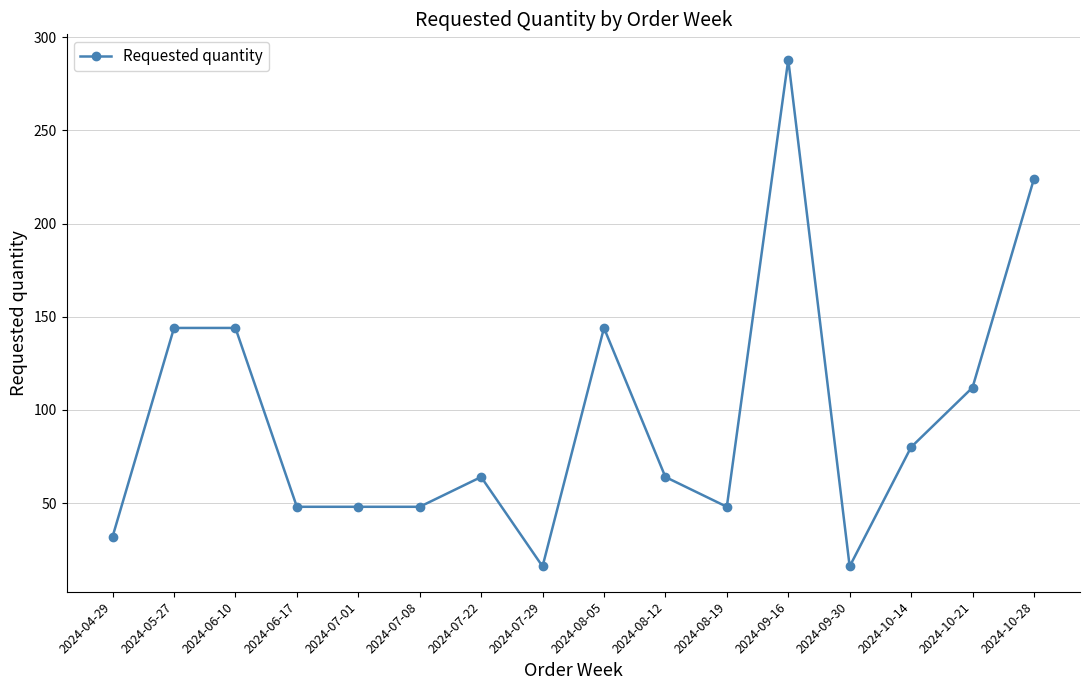

What is the change in value from 2024-06-10 to 2024-07-01?

-96